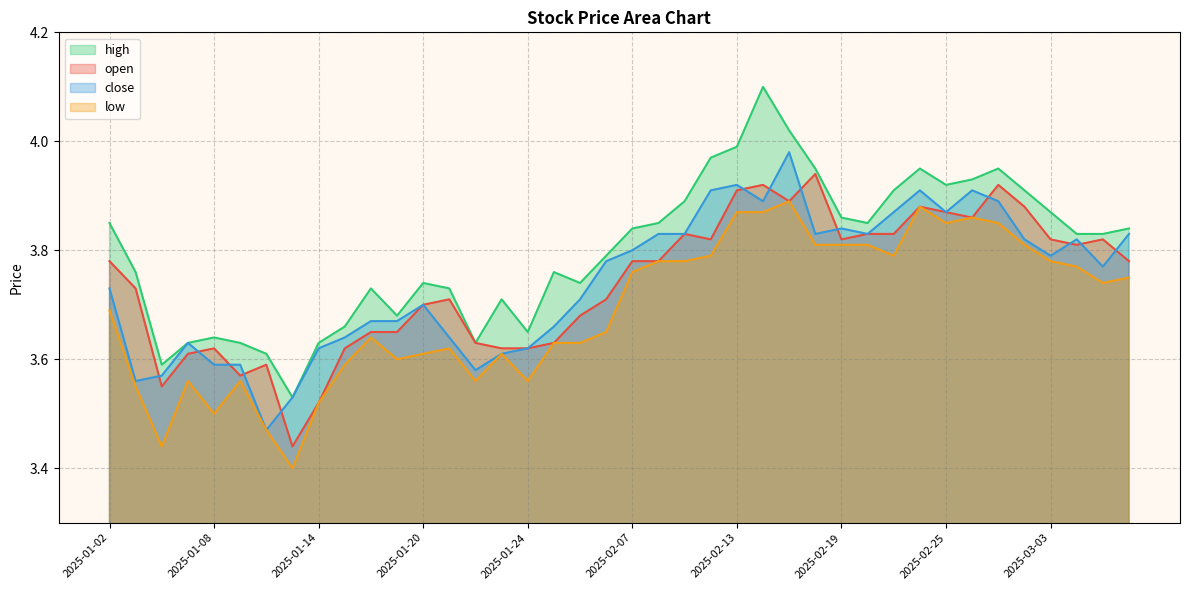

At which category does open reach its first local valley?

2025-01-06